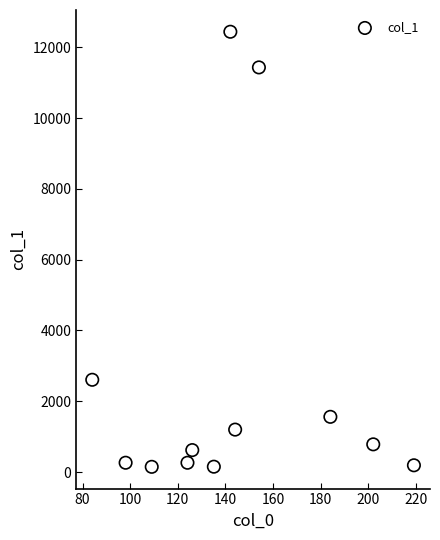

What is the average X value?

143.5